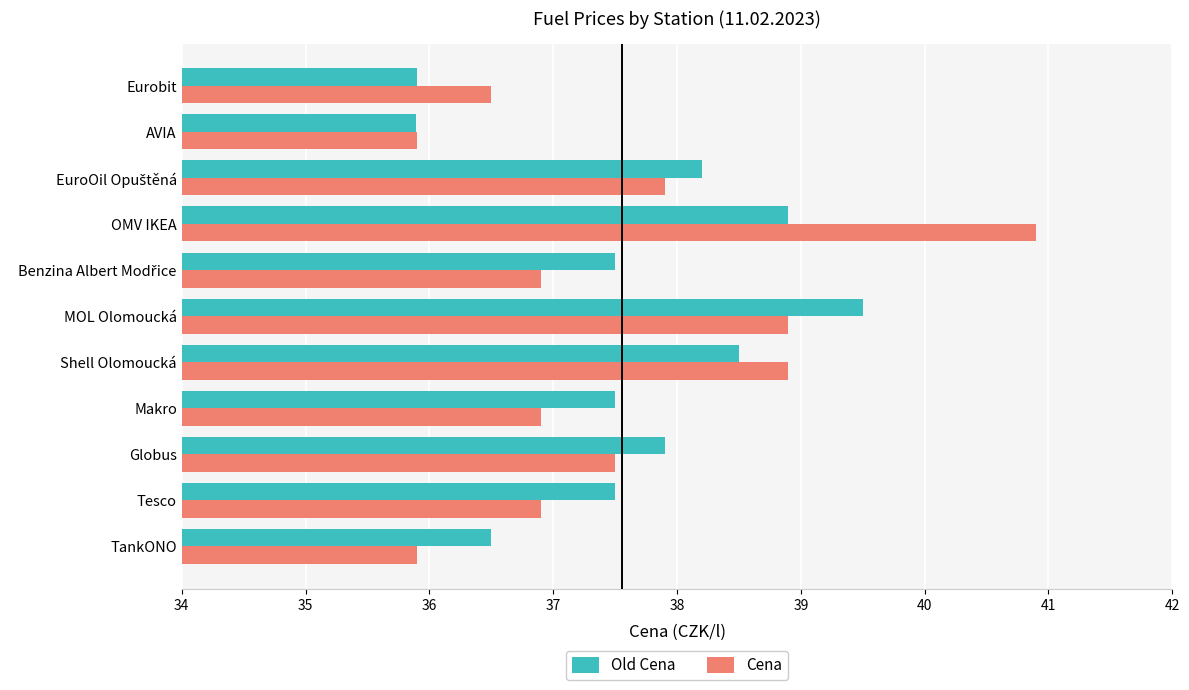

Read the Old Cena value at TankONO.

36.5